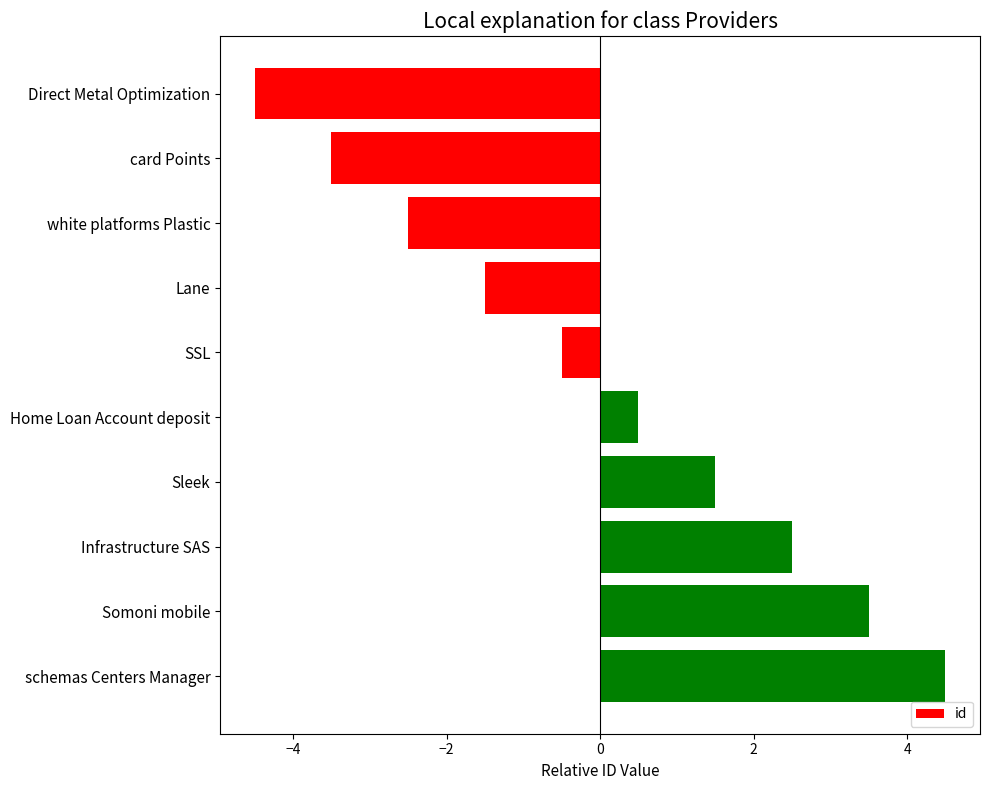

The value at Infrastructure SAS is 0.7. True or false?

False